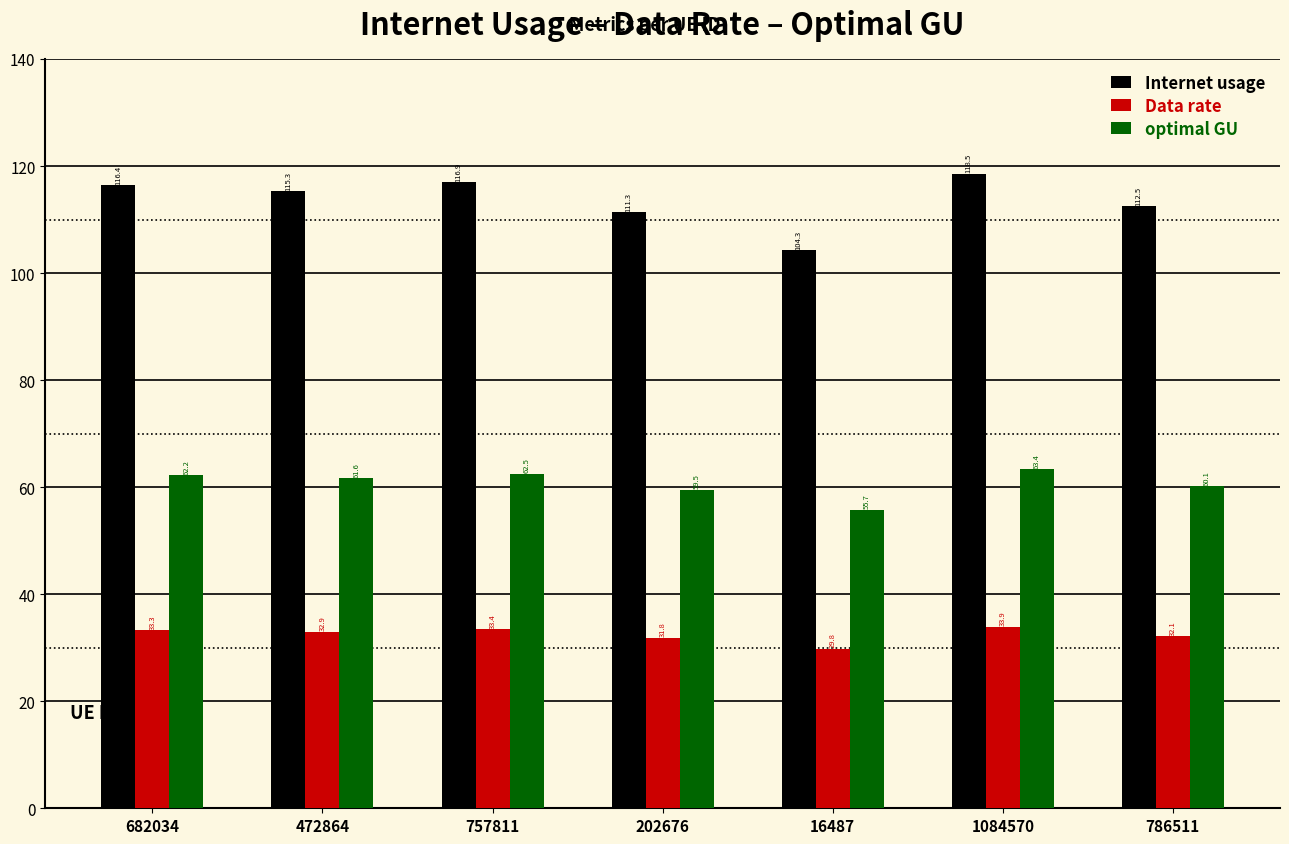

Is it true that optimal GU equals 55.7 at 16487?

True